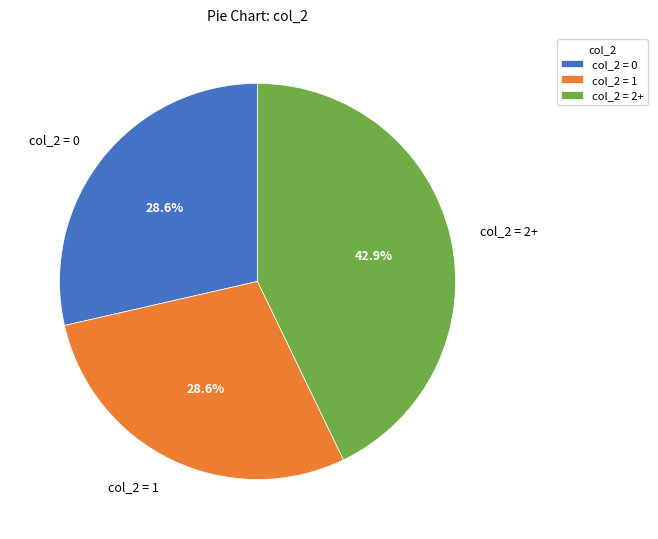

Which category has the biggest portion of the pie?

col_2 = 2+